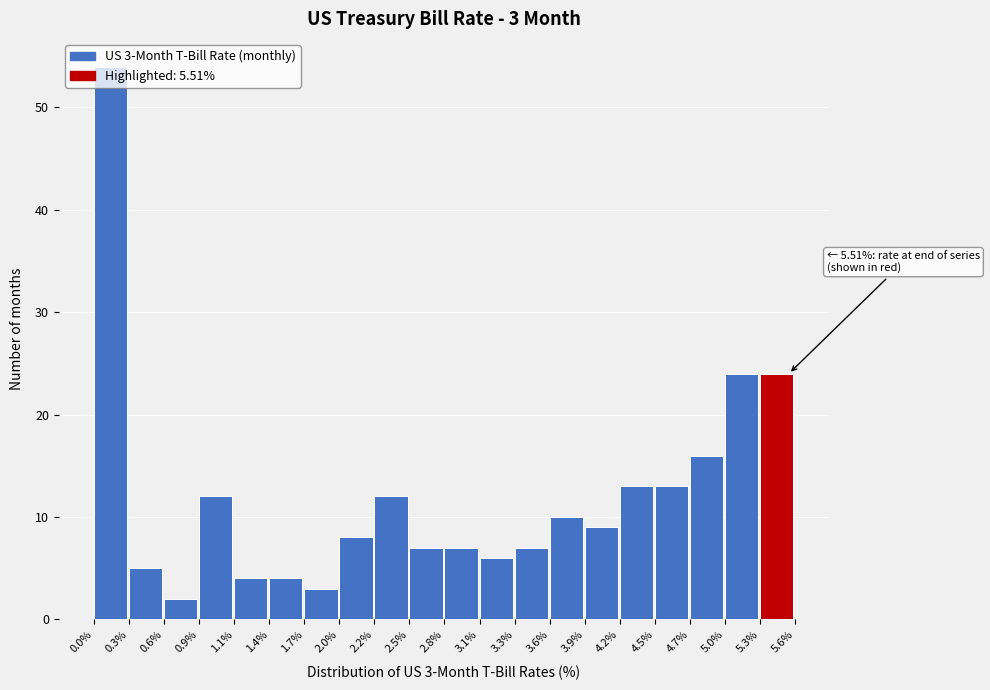

Over which range of the x-axis is the bar tallest?

0.0% to 0.3%